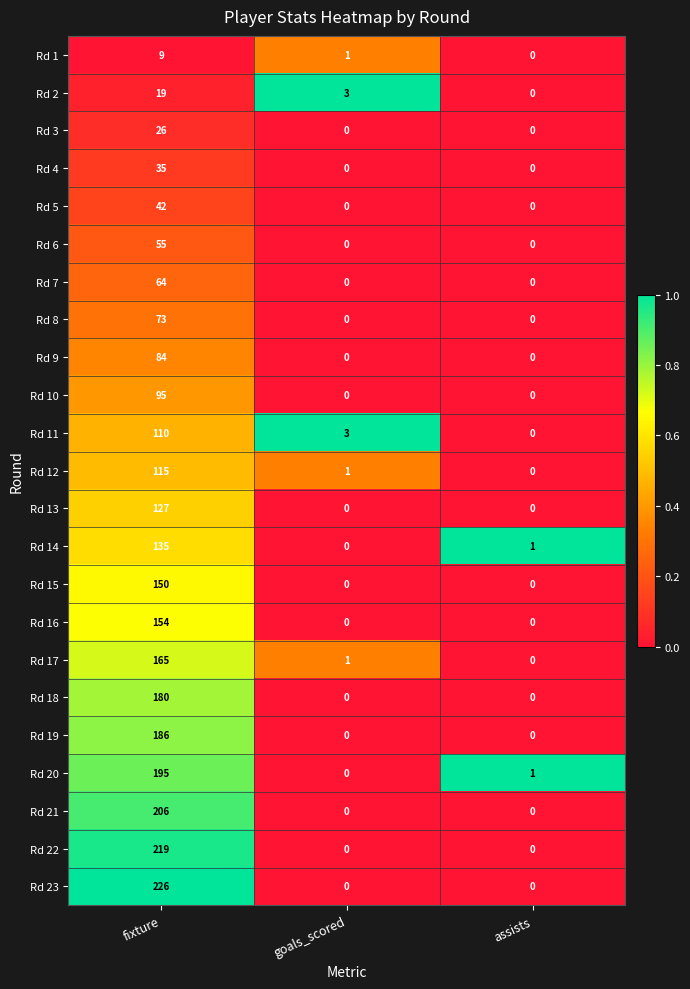

At which category is the sum across all series the highest?

fixture